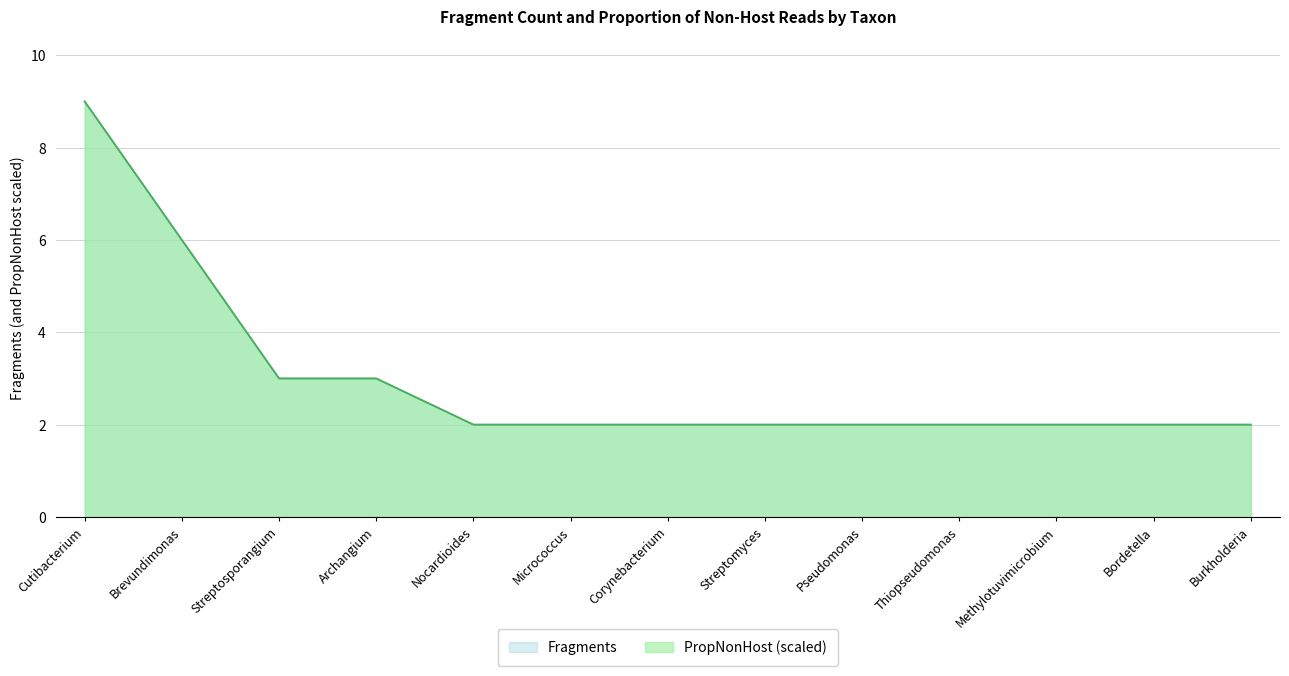

True or false: PropNonHost and Fragments cross at least once.

False